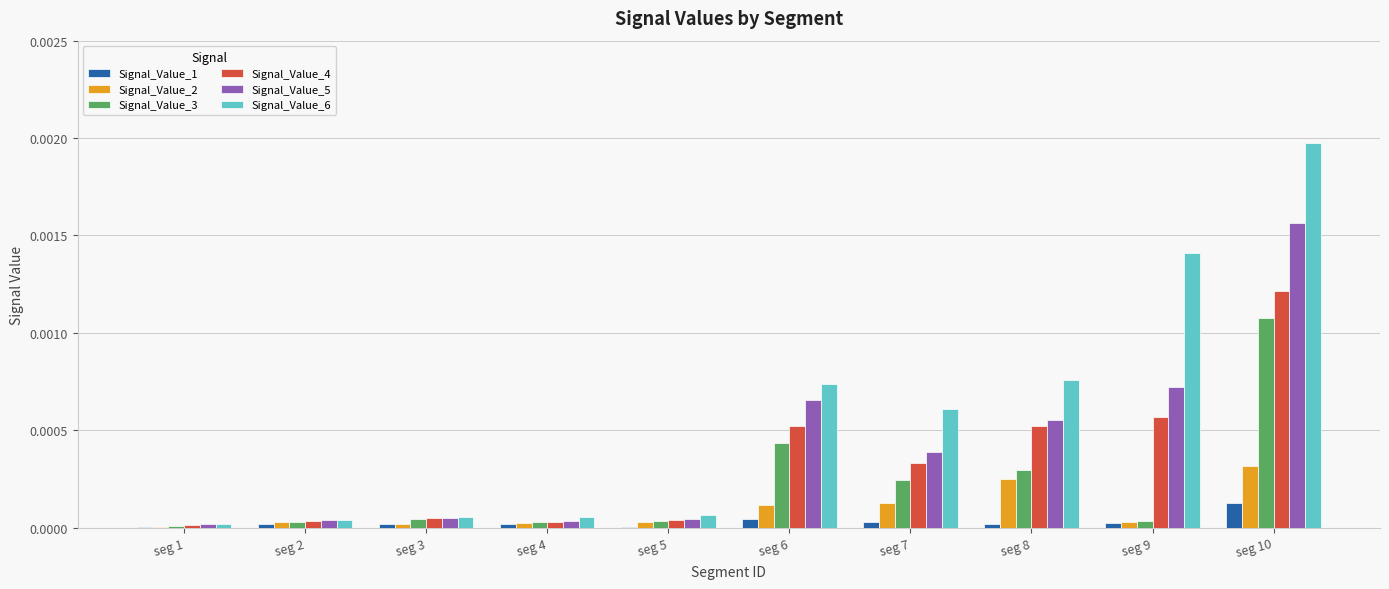

The value of Signal_Value_6 at seg 3 is 0.0. True or false?

True